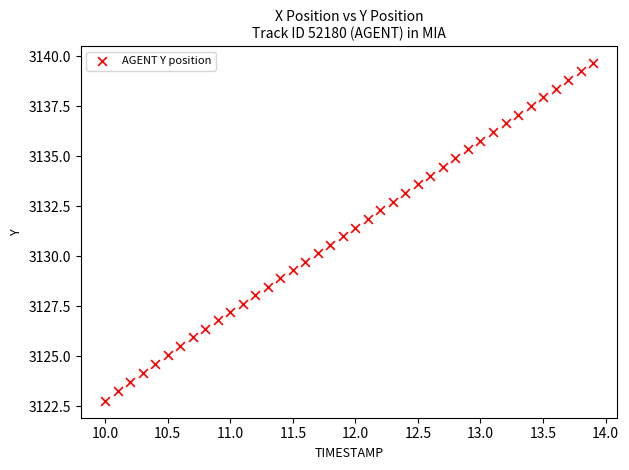

What is the range of X values (max minus min)?

3.9